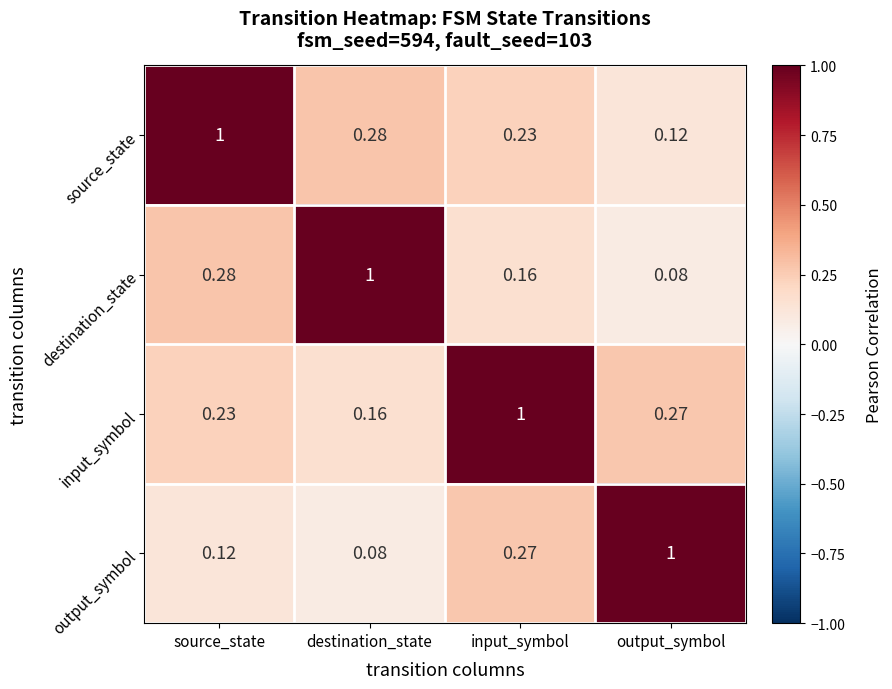

At which category is the sum across all series the highest?

input_symbol